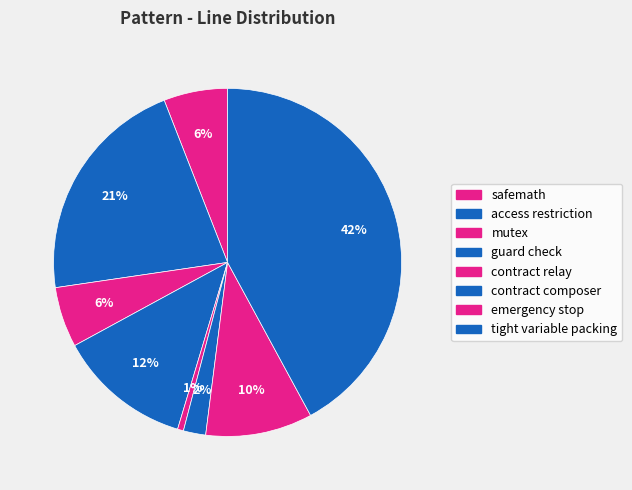

Count the number of slices in the pie.

8